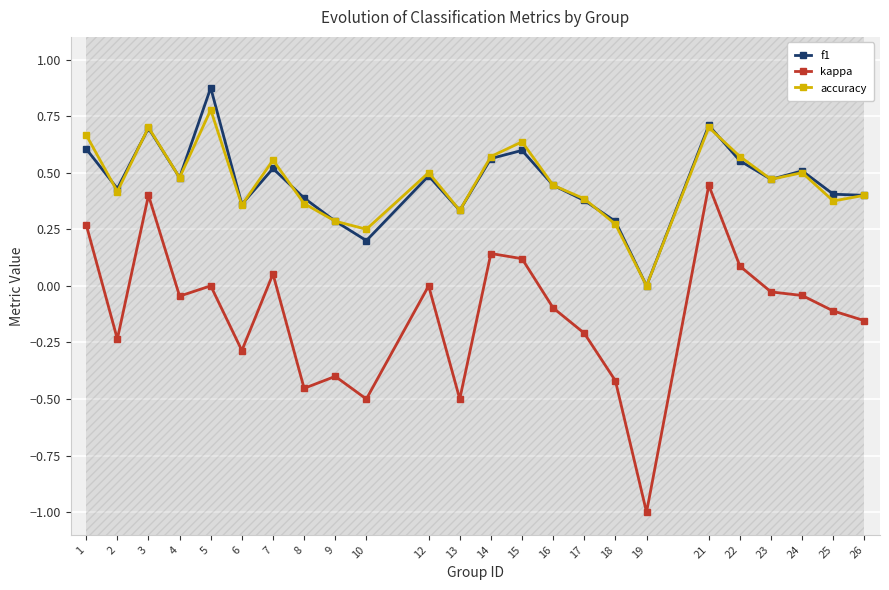

How many lines are shown in the chart?

3